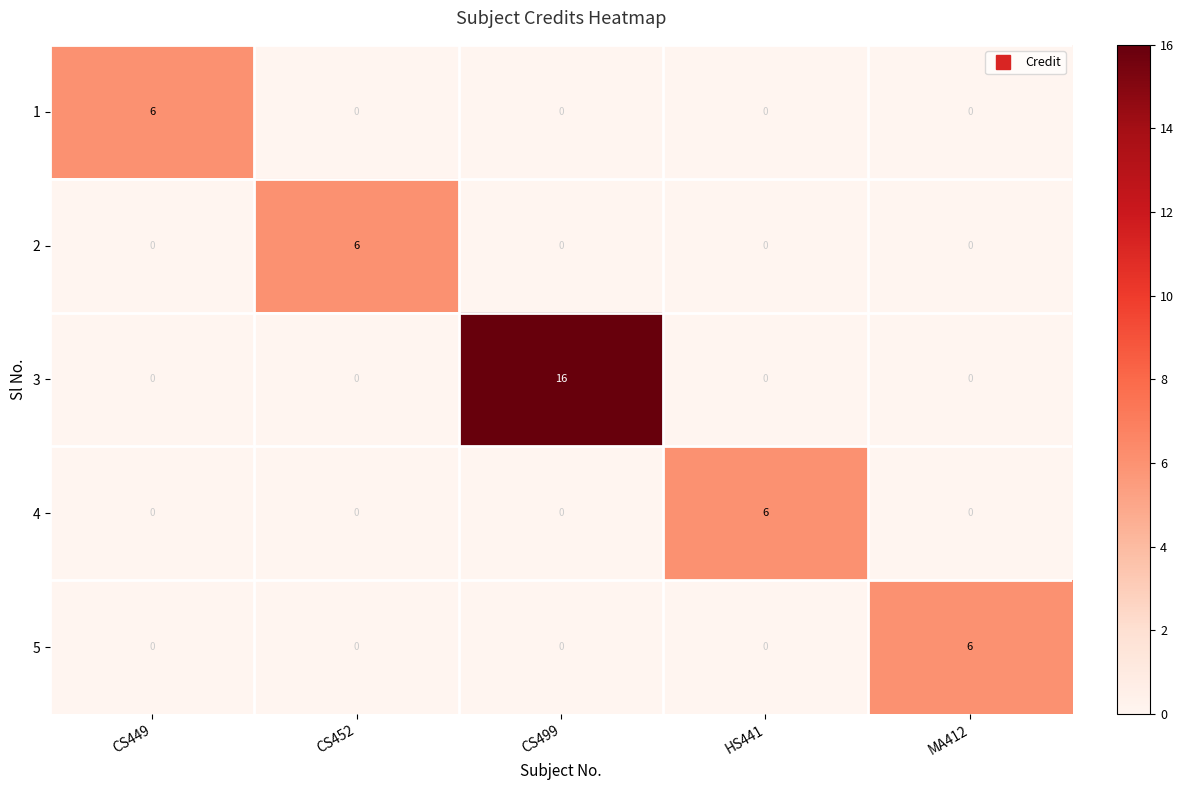

What is the total value across all series at CS499?

16